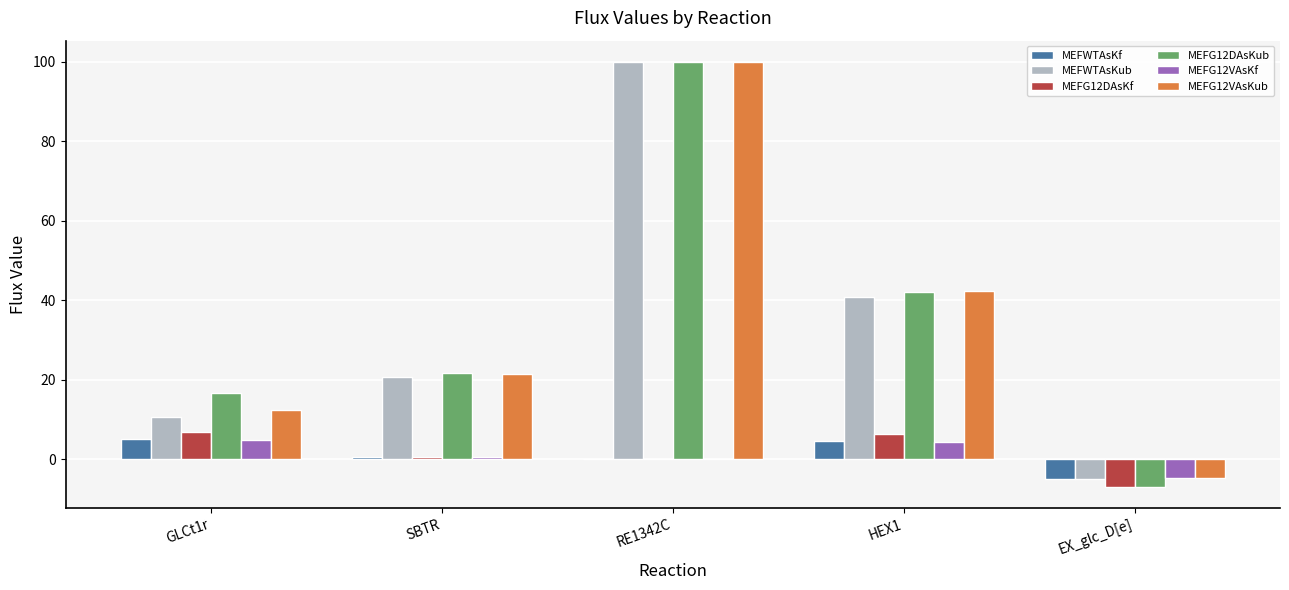

What are all the series names shown in the legend?

MEFWTAsKf, MEFWTAsKub, MEFG12DAsKf, MEFG12DAsKub, MEFG12VAsKf, MEFG12VAsKub